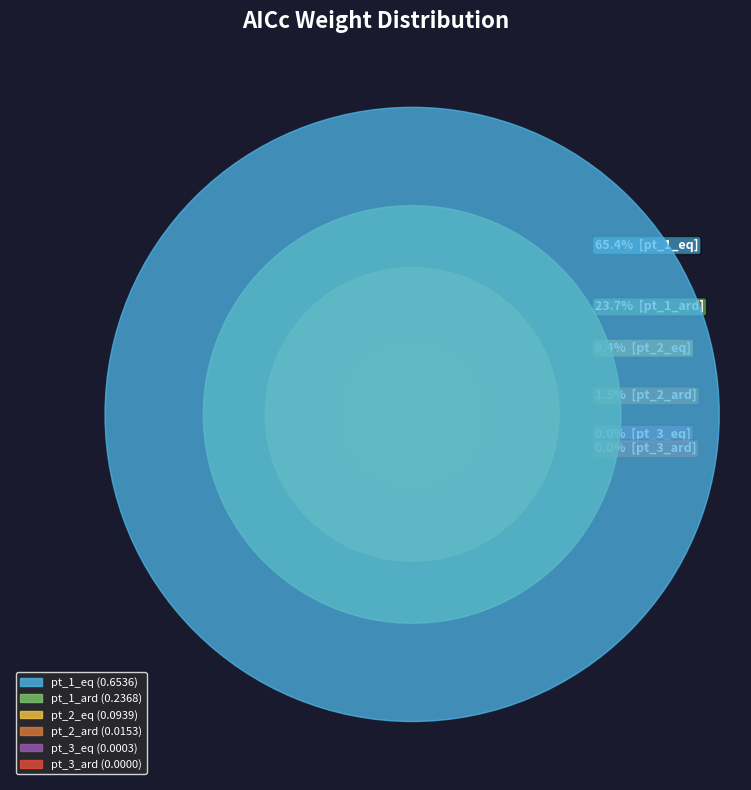

To the nearest percent, what is the average slice percentage?

17%